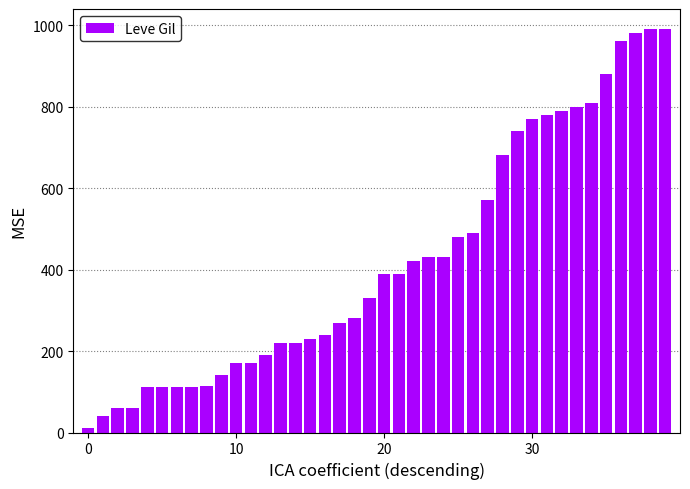

What is the average value?

424